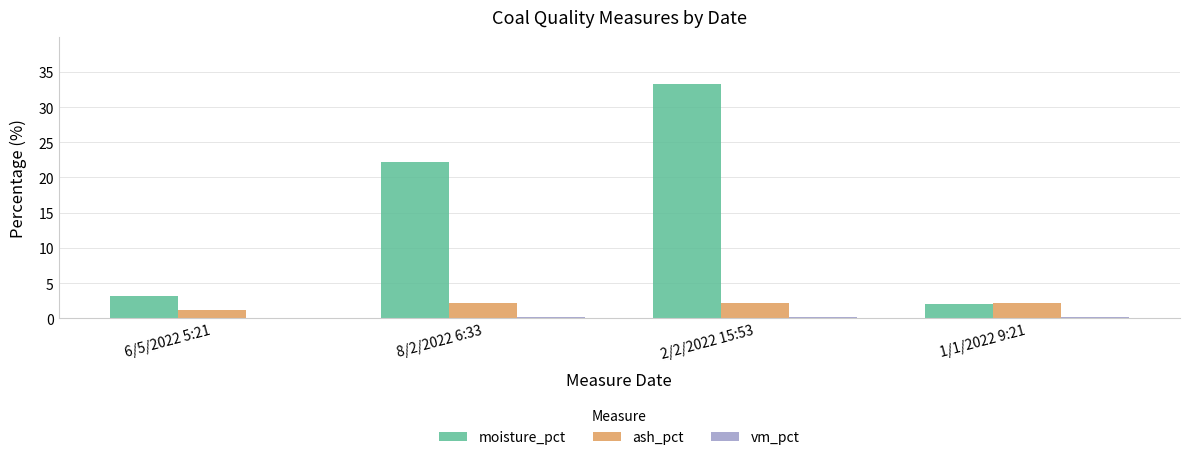

At which label is moisture_pct closest to 17?

8/2/2022 6:33